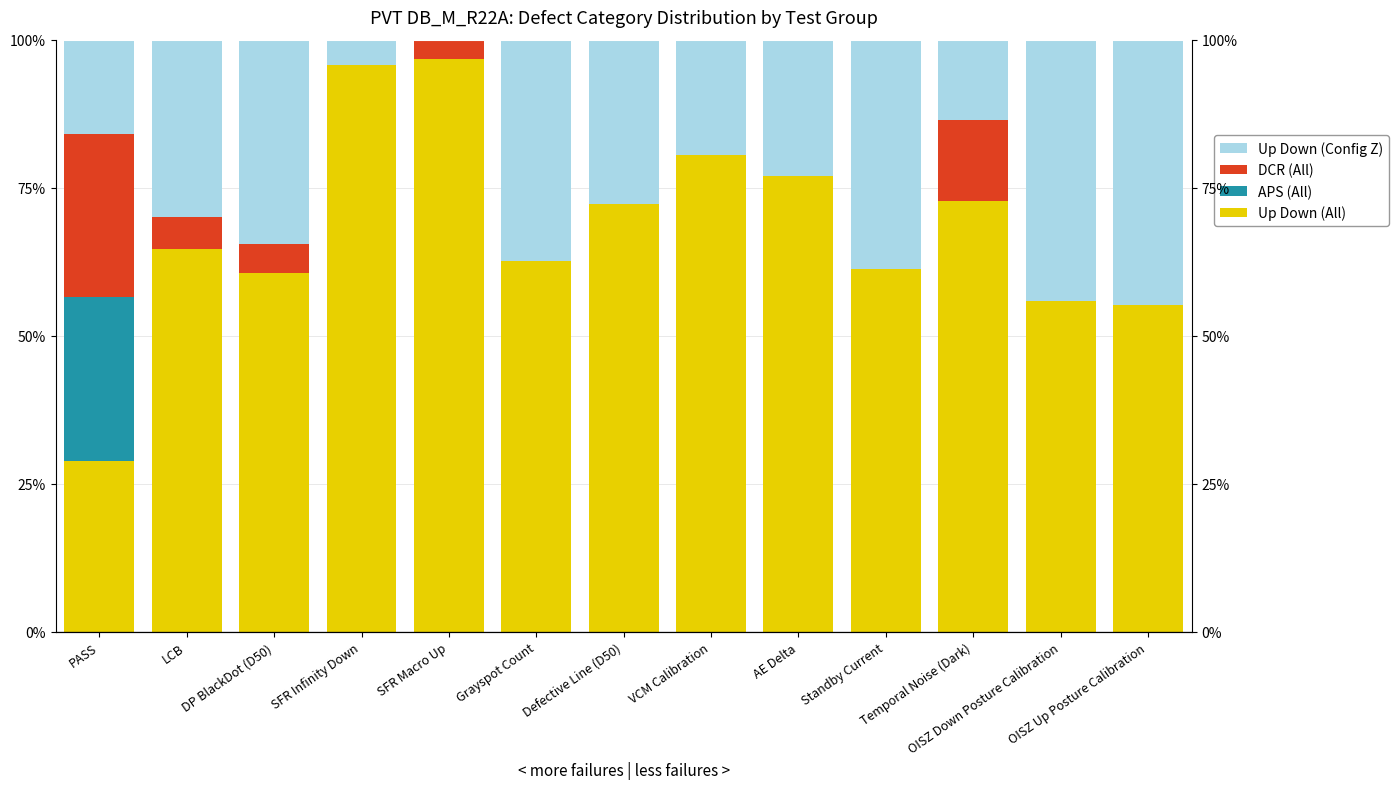

How many categories are shown in the chart?

13